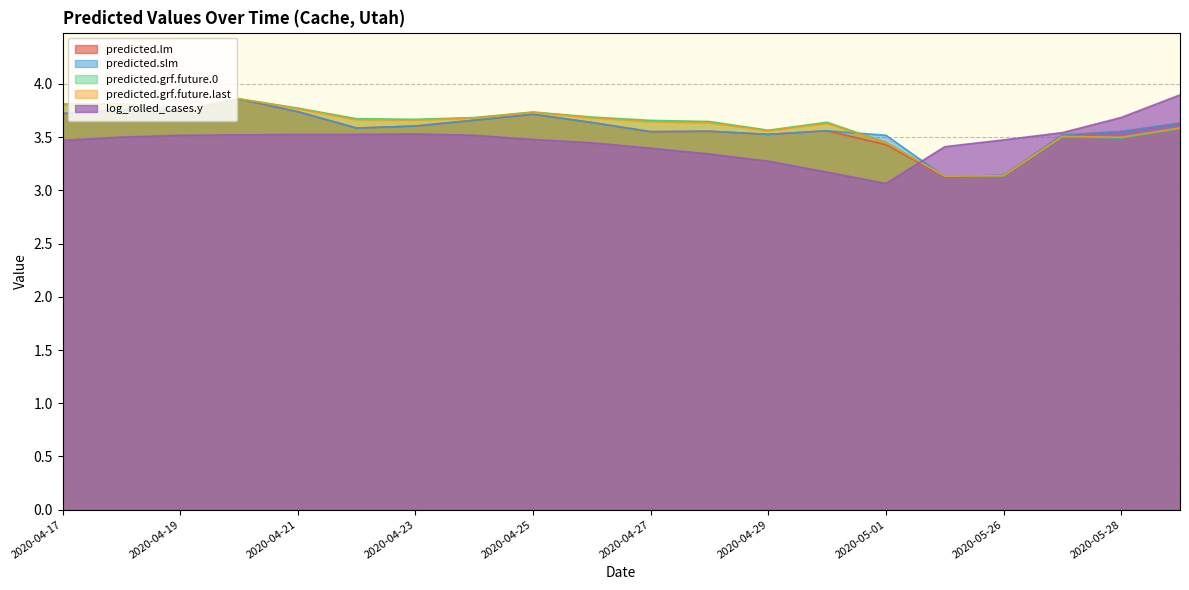

What is the difference between the maximum and minimum values in the predicted.grf.future.0 series?

0.7